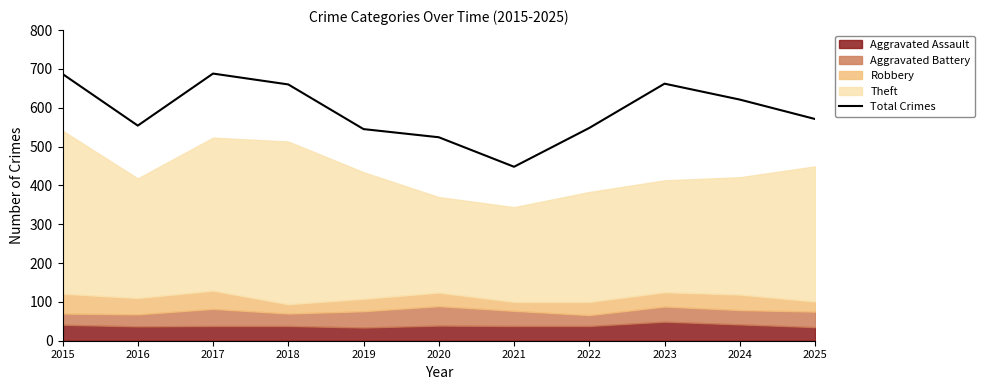

Count the number of categories in the chart.

11